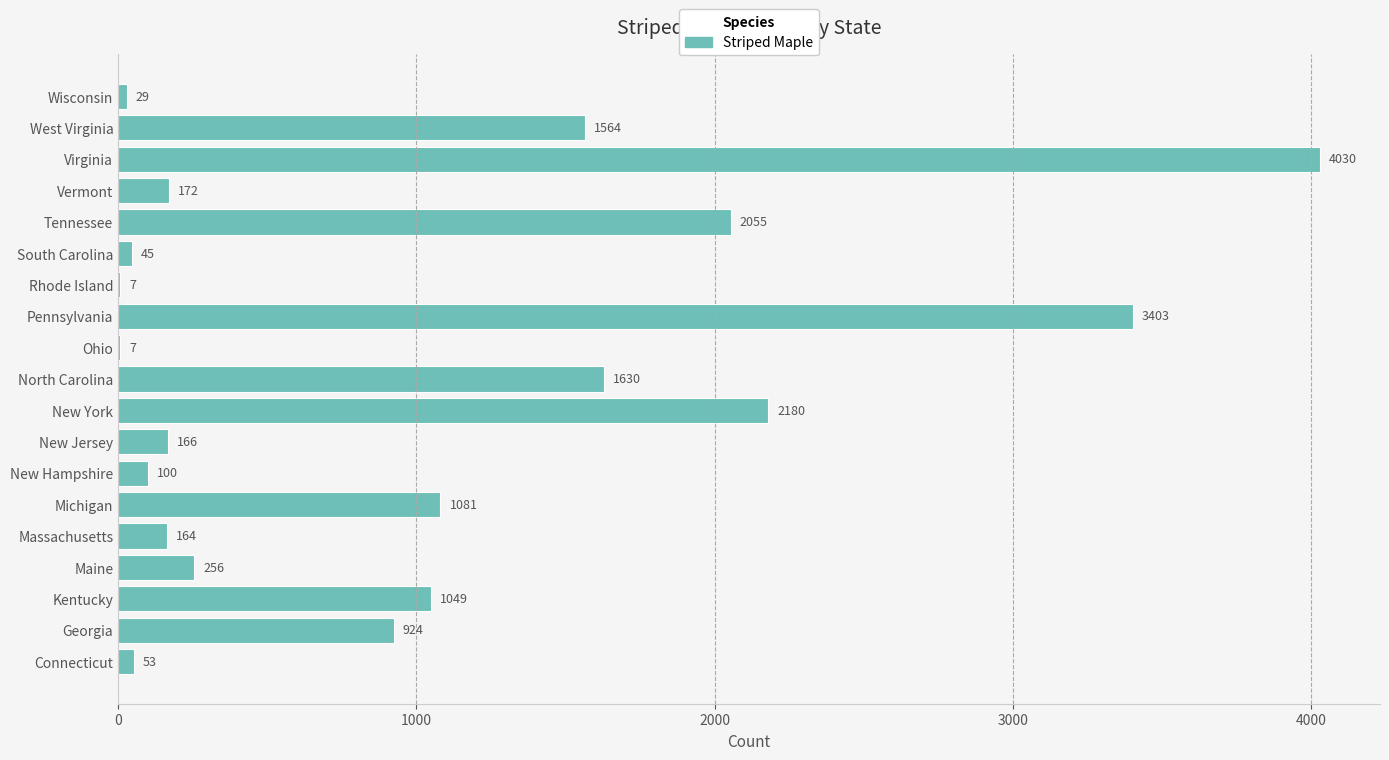

Reading bottom to top, transcribe all the data shown in this chart.

Connecticut=53	Georgia=924	Kentucky=1049	Maine=256	Massachusetts=164	Michigan=1081	New Hampshire=100	New Jersey=166	New York=2180	North Carolina=1630	Ohio=7	Pennsylvania=3403	Rhode Island=7	South Carolina=45	Tennessee=2055	Vermont=172	Virginia=4030	West Virginia=1564	Wisconsin=29